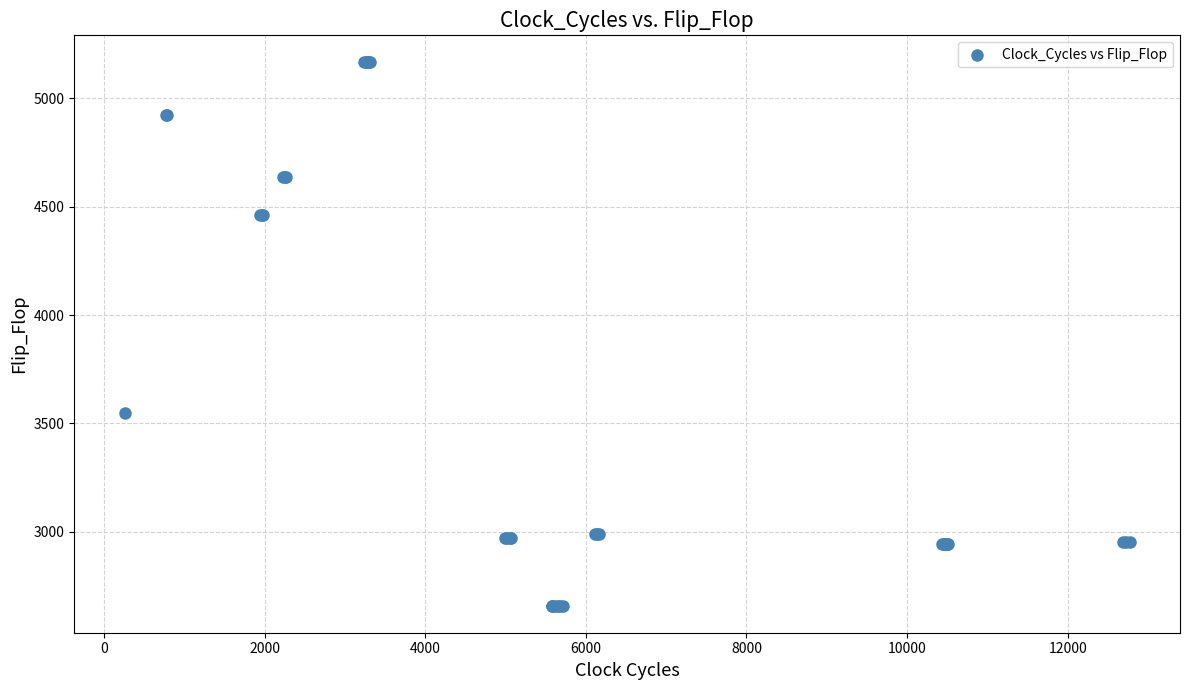

What Y value in the scatter plot is closest to 3912?

3547